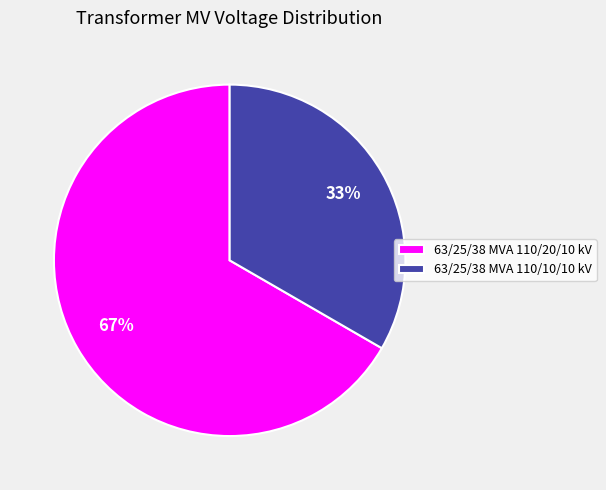

The 63/25/38 MVA 110/10/10 kV slice represents 45% of the pie. True or false?

False